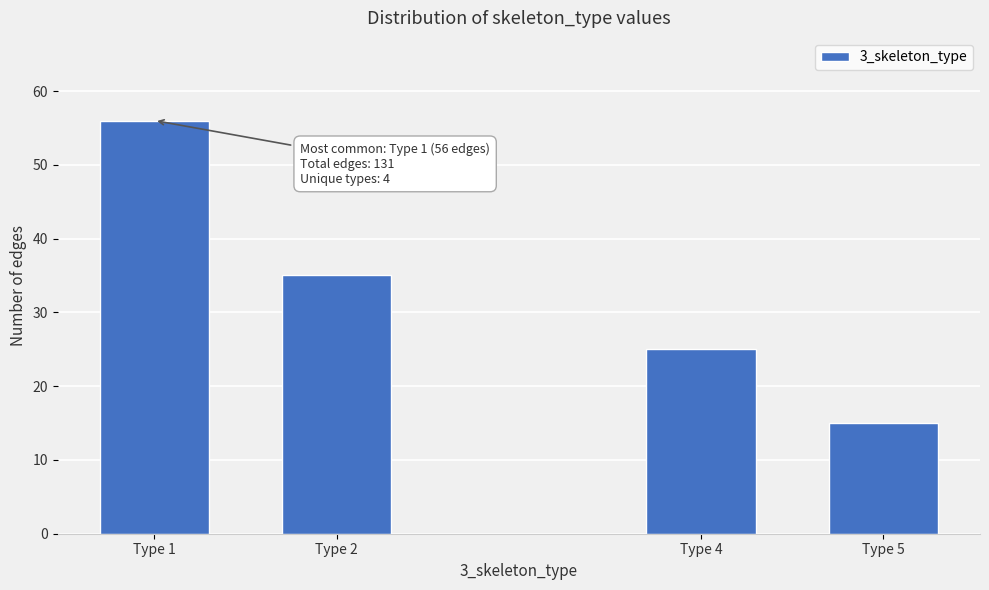

Reading right to left, transcribe all the data shown in this chart.

15	25	35	56